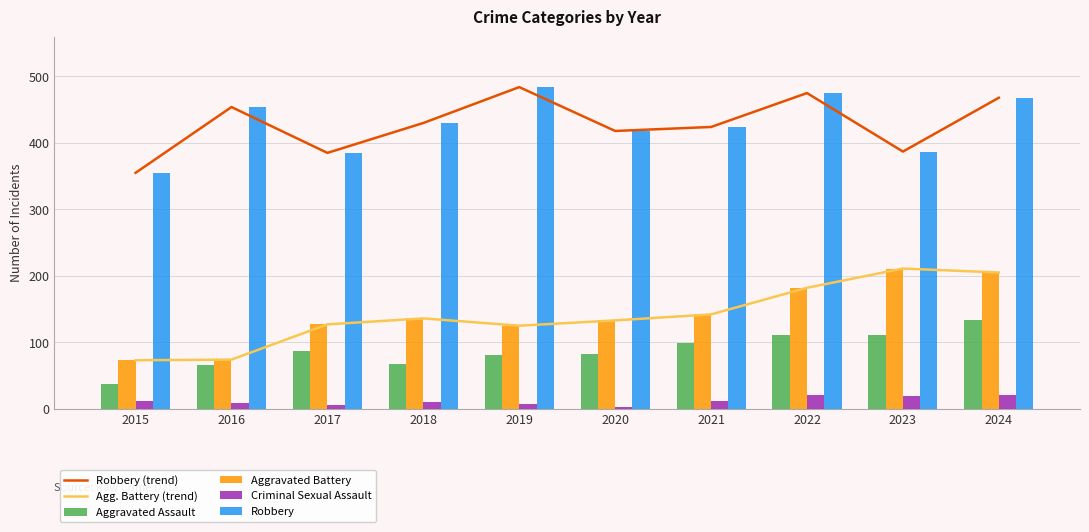

Which label corresponds to the smallest value in the chart?

2020